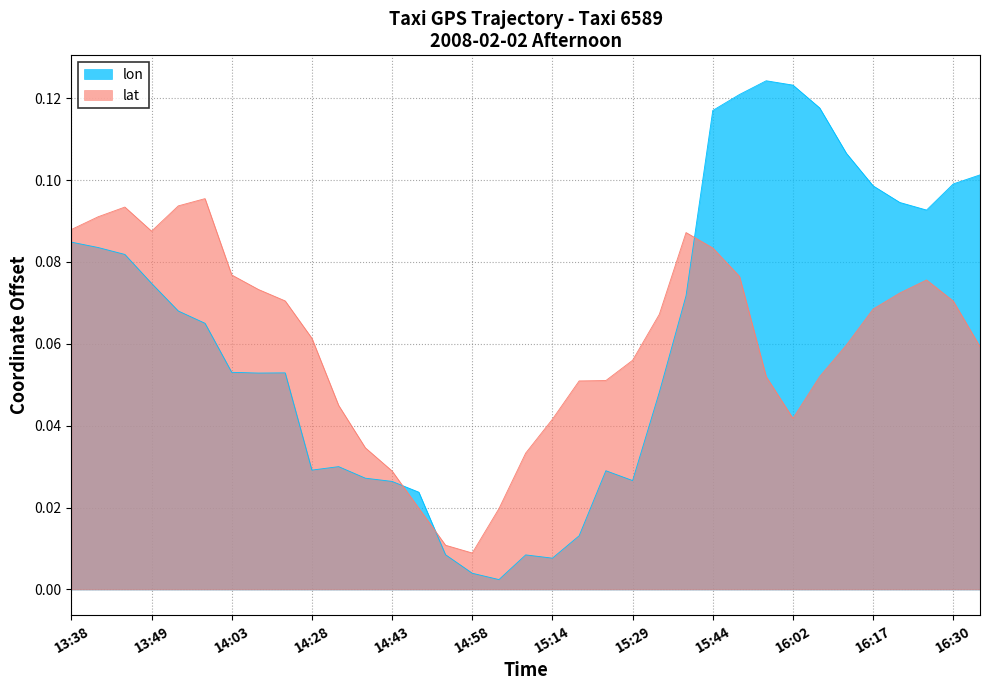

True or false: lat has a value of 0.0 at 15:14.

False